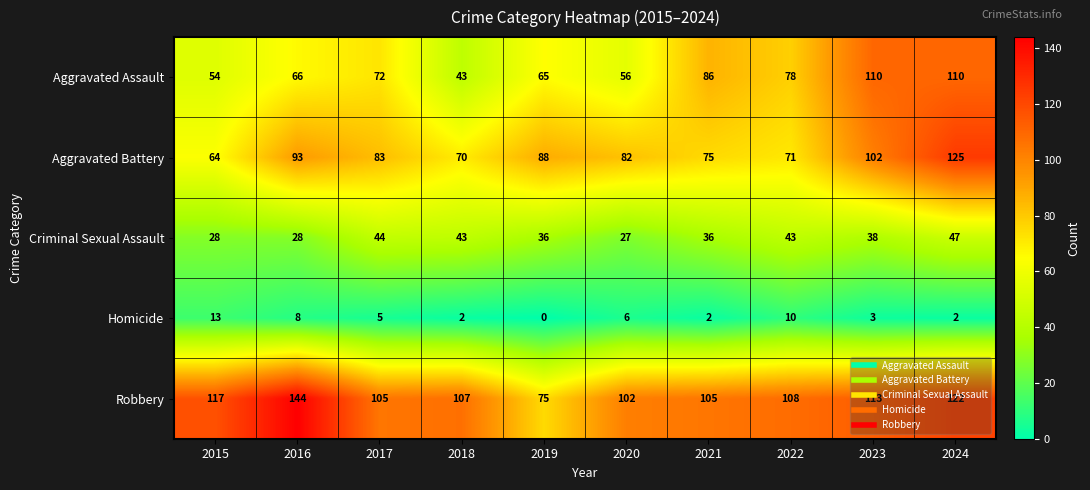

What is the difference between the second highest and second lowest values in the Aggravated Assault series?

56